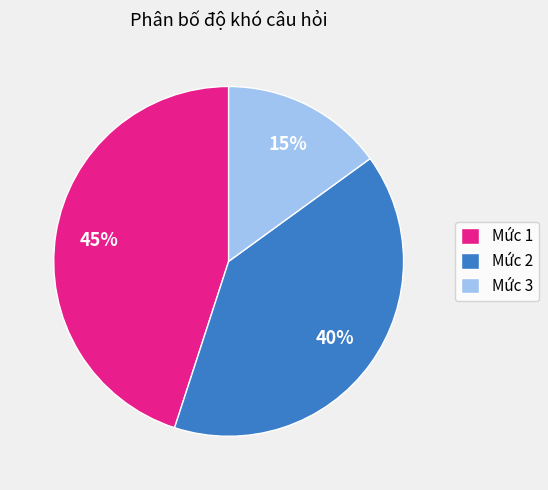

Rank the categories by value from highest to lowest.

Mức 1, Mức 2, Mức 3